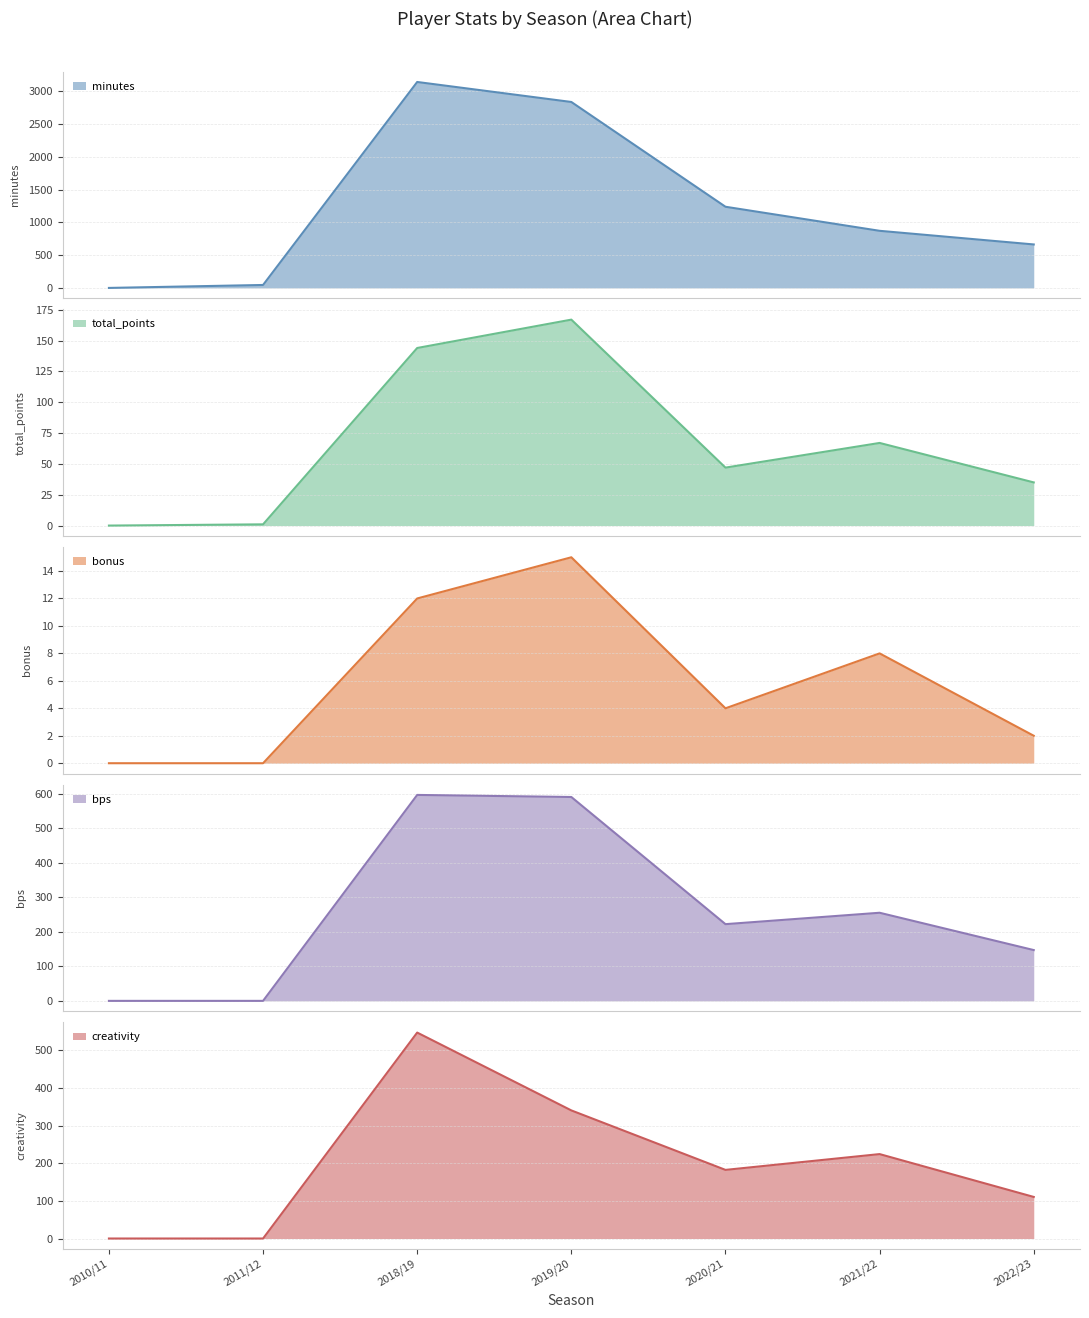

Which series has the largest total across all categories?

minutes